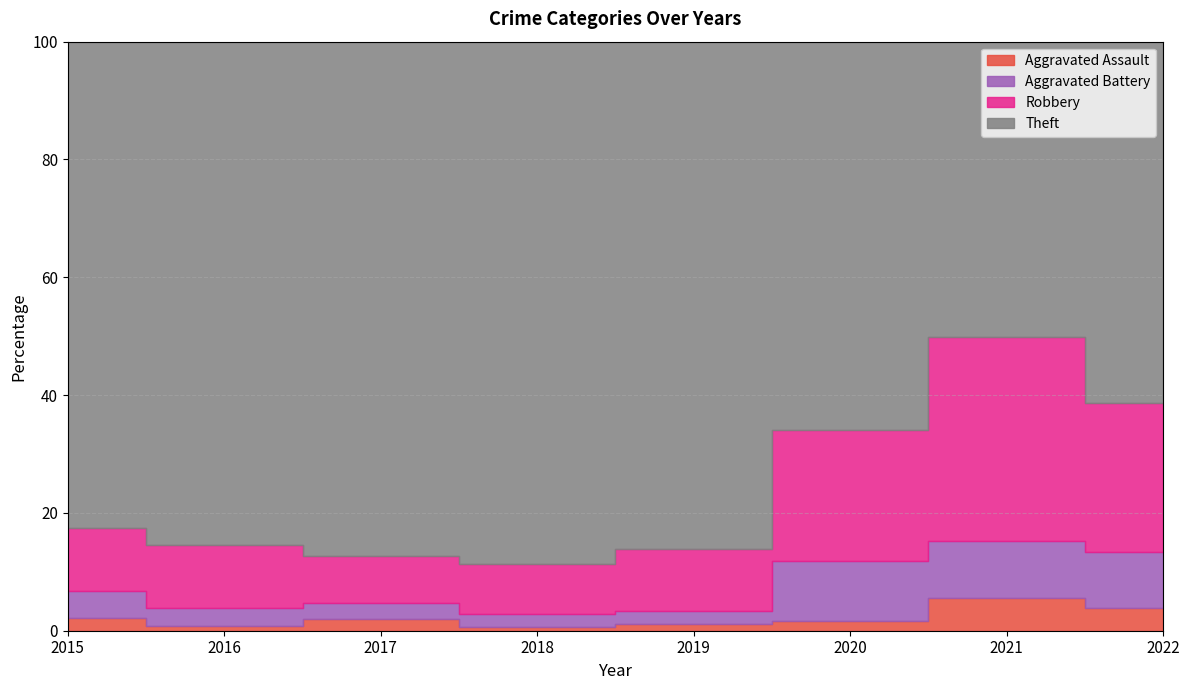

True or false: Theft and Aggravated Battery cross at least once.

False